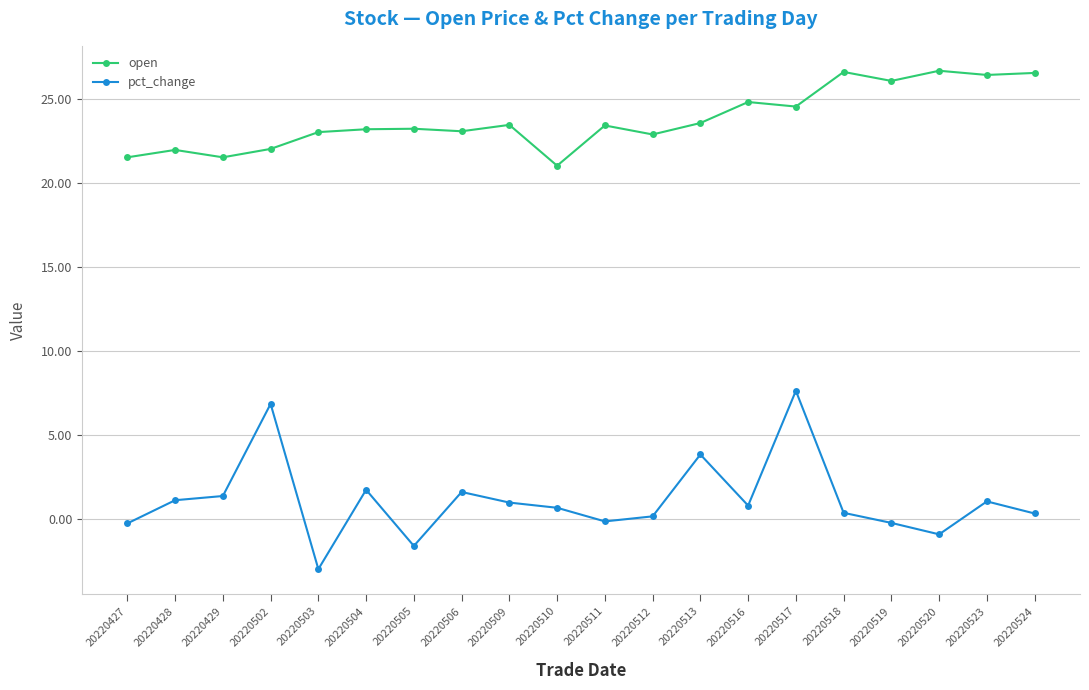

The value of open at 20220427 is 35.1. True or false?

False